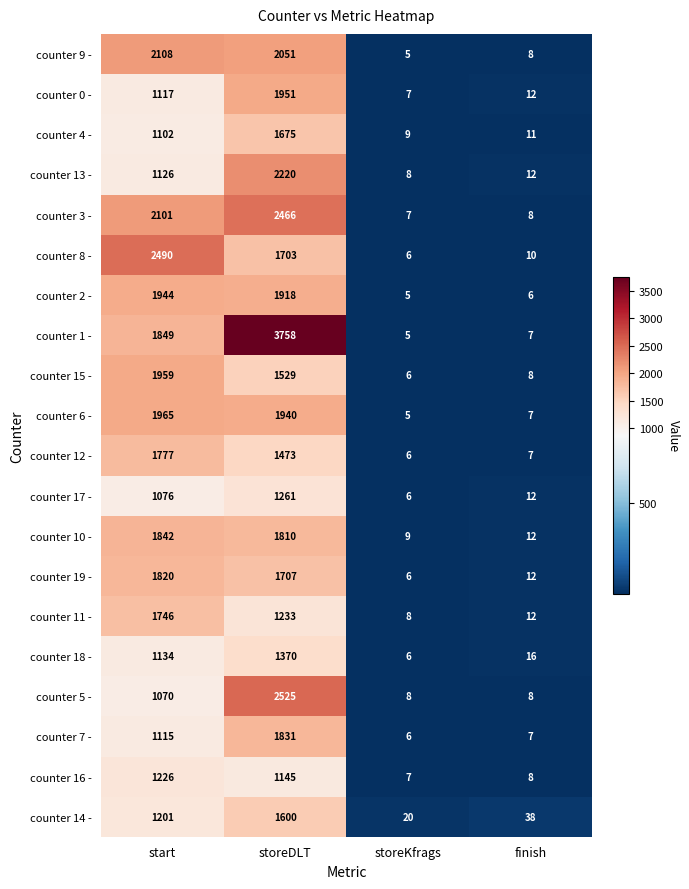

Rank the categories by counter 19 - value from lowest to highest.

storeKfrags, finish, storeDLT, start